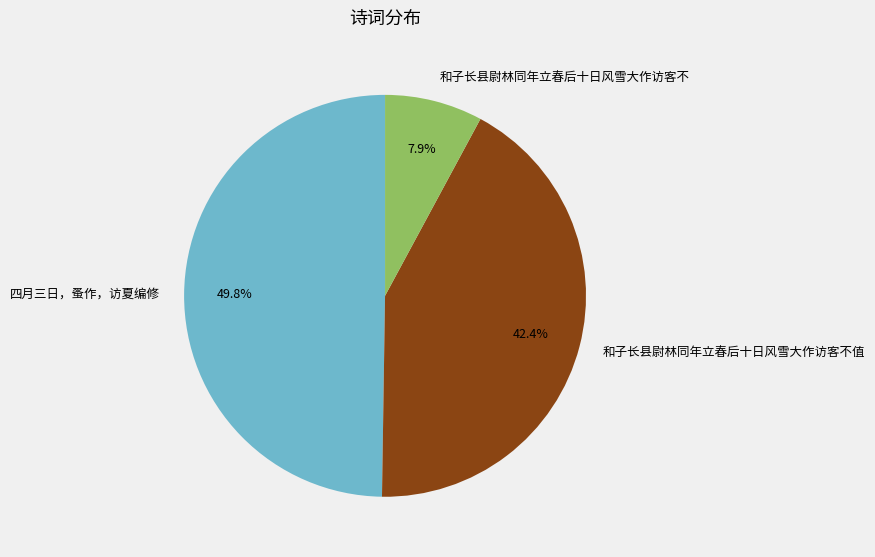

Count the number of slices in the pie.

3